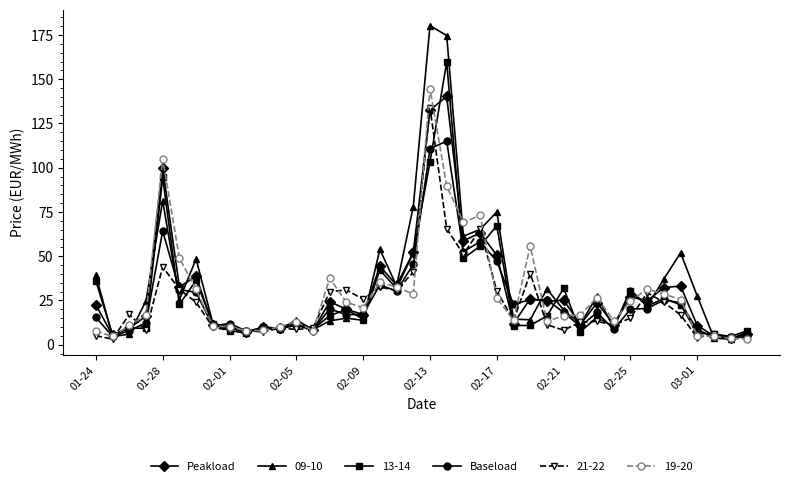

What is the average value of the Baseload series?

25.5